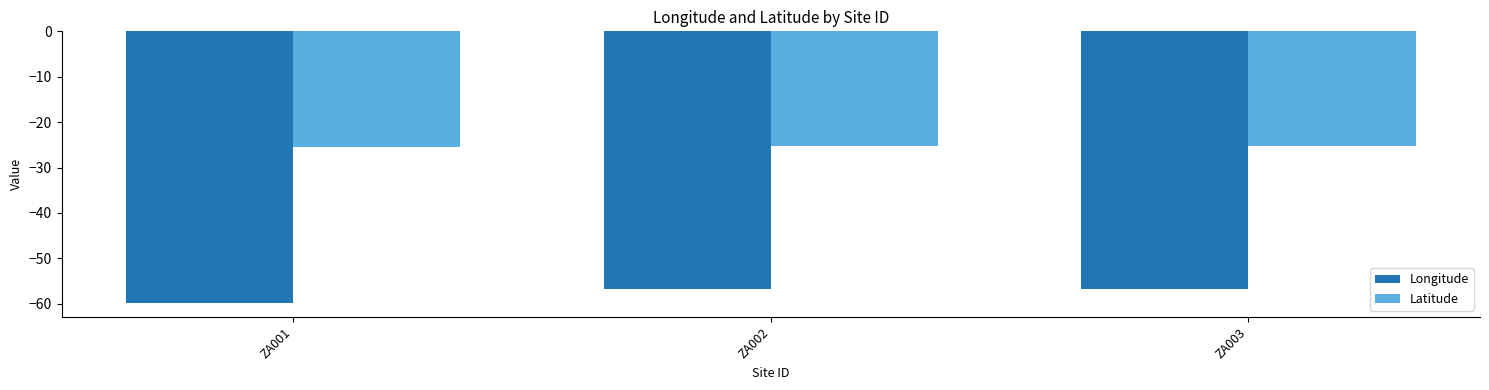

What is the approximate value of Longitude at ZA002?

-56.8